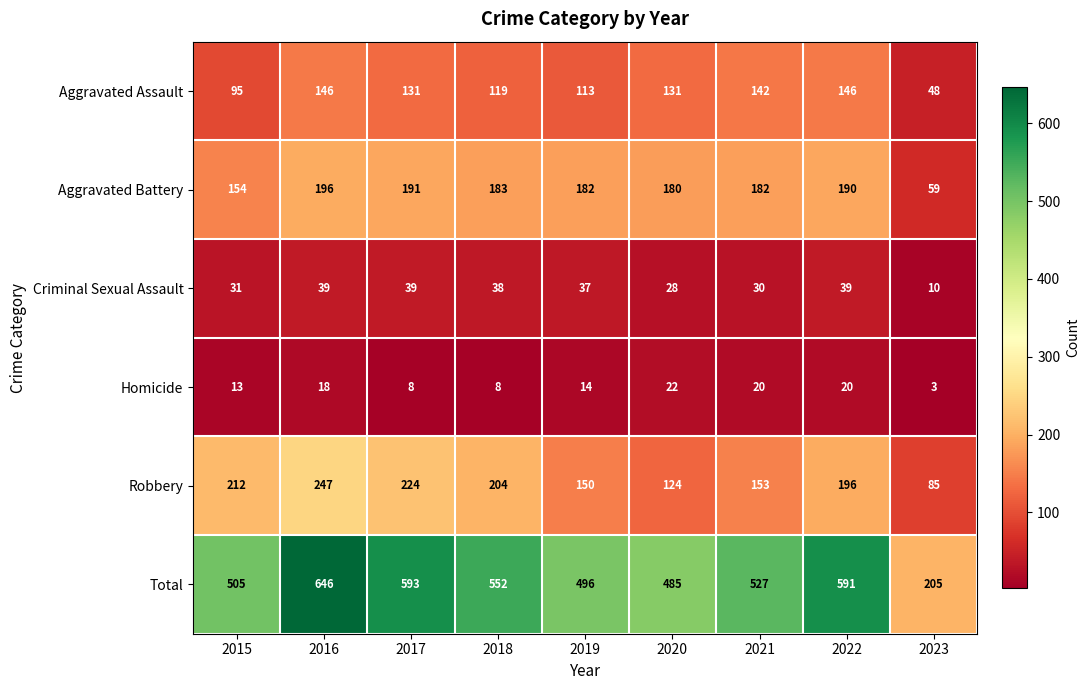

Which category has the lowest value across all series?

2023